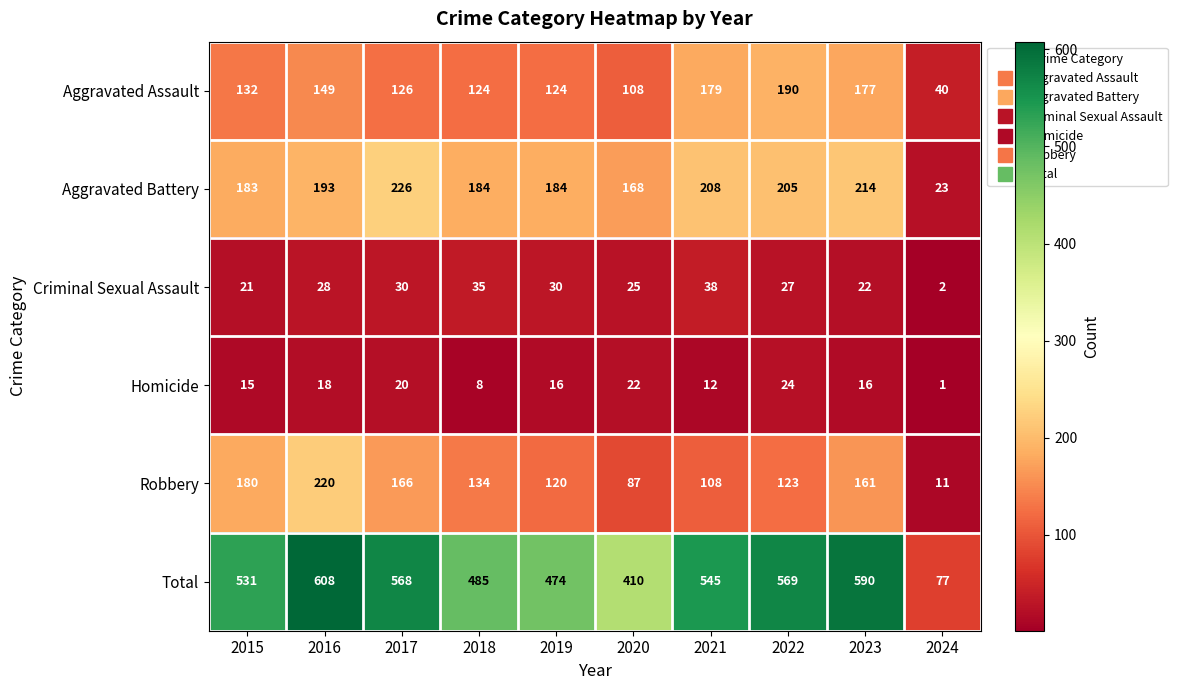

At which label does Homicide reach its peak?

2022